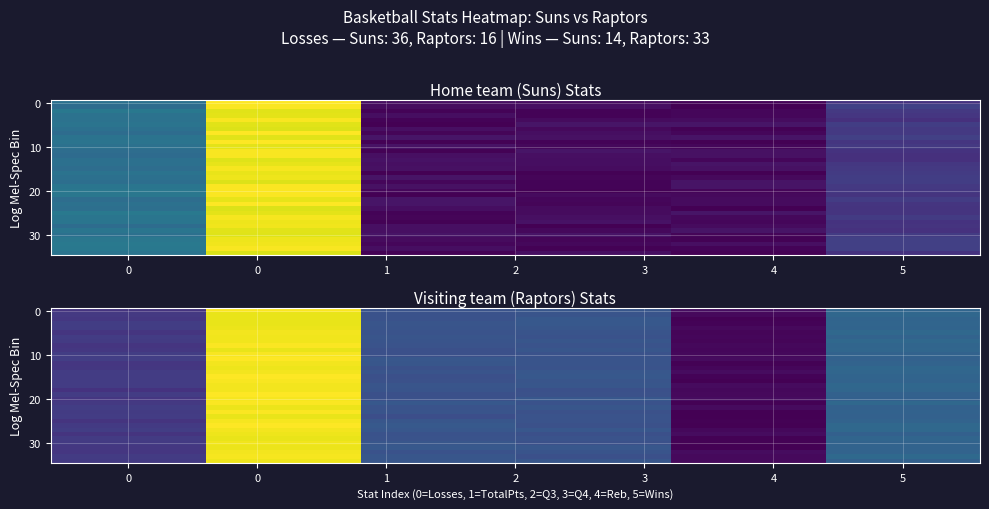

What is the minimum value shown in the chart?

-2.0